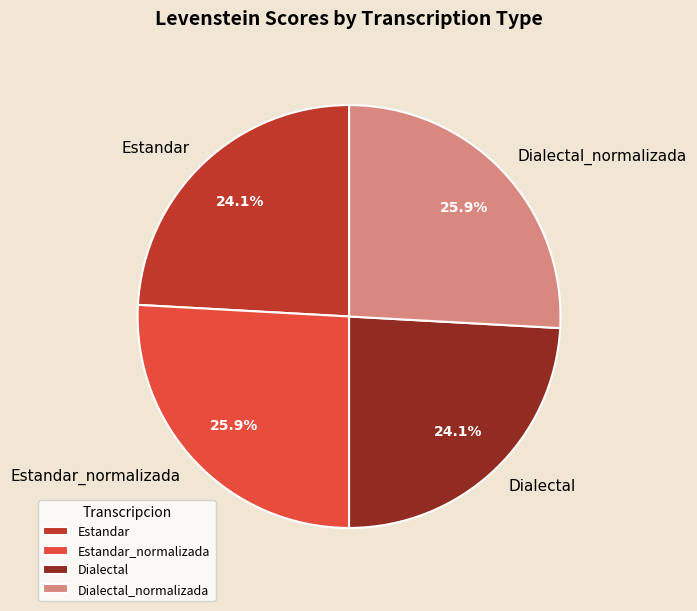

To the nearest percent, what portion does Estandar_normalizada represent?

26%